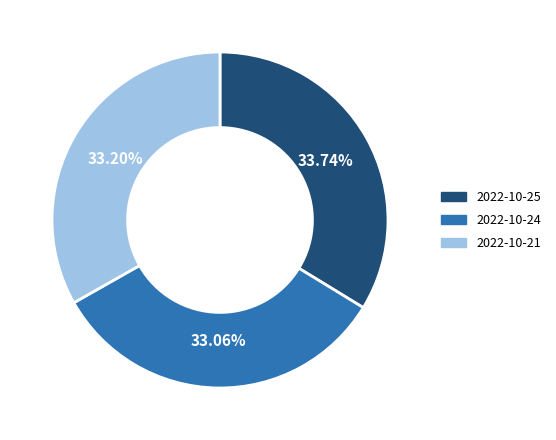

Combined, do 2022-10-24 and 2022-10-21 account for over 50%?

Yes